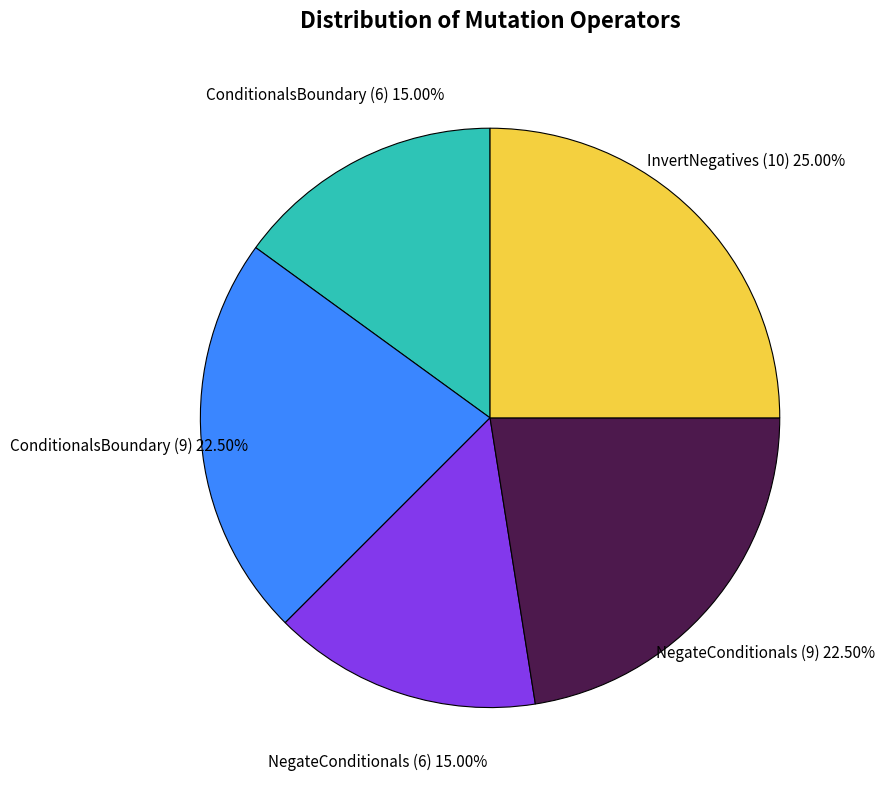

Does any single category account for the majority?

No